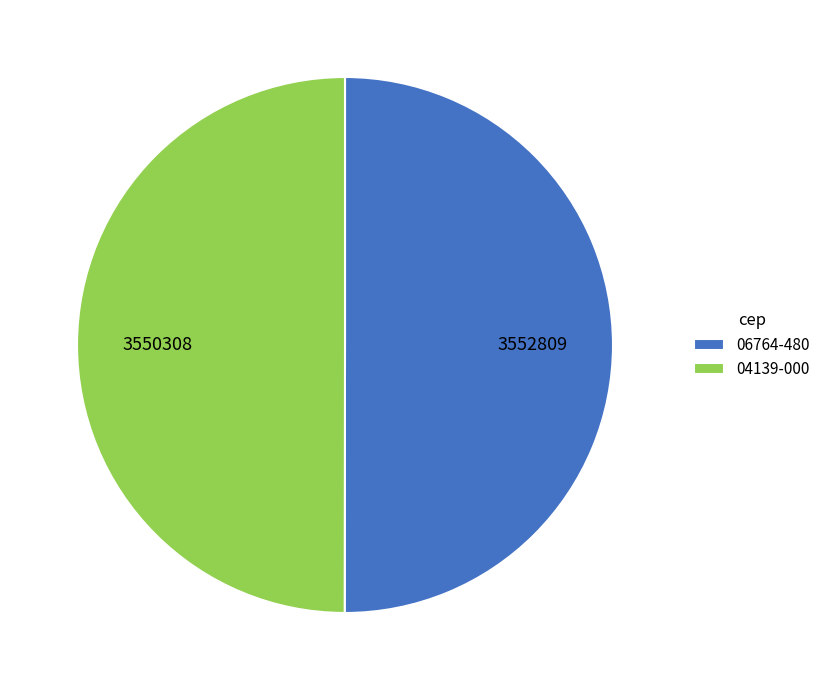

Is the sum of 04139-000 and 06764-480 greater than half?

Yes